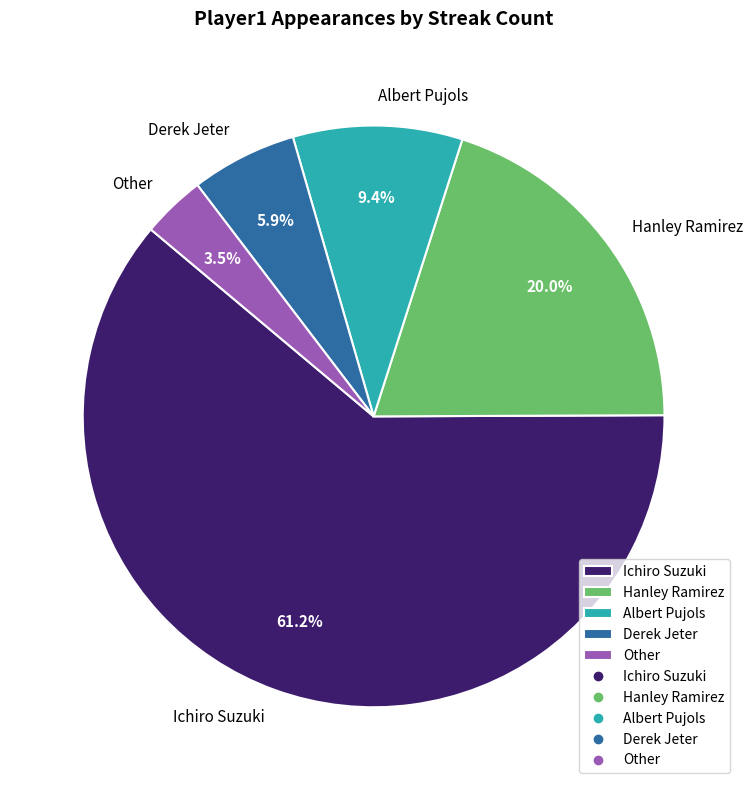

What is the smallest slice in the pie chart?

Other